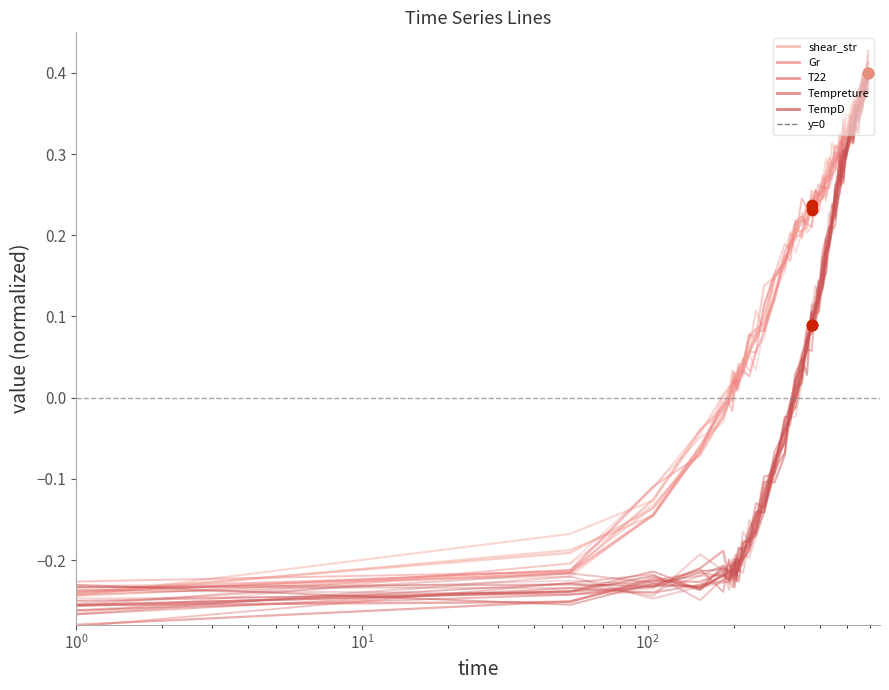

Which series contains the lowest Y value?

T22